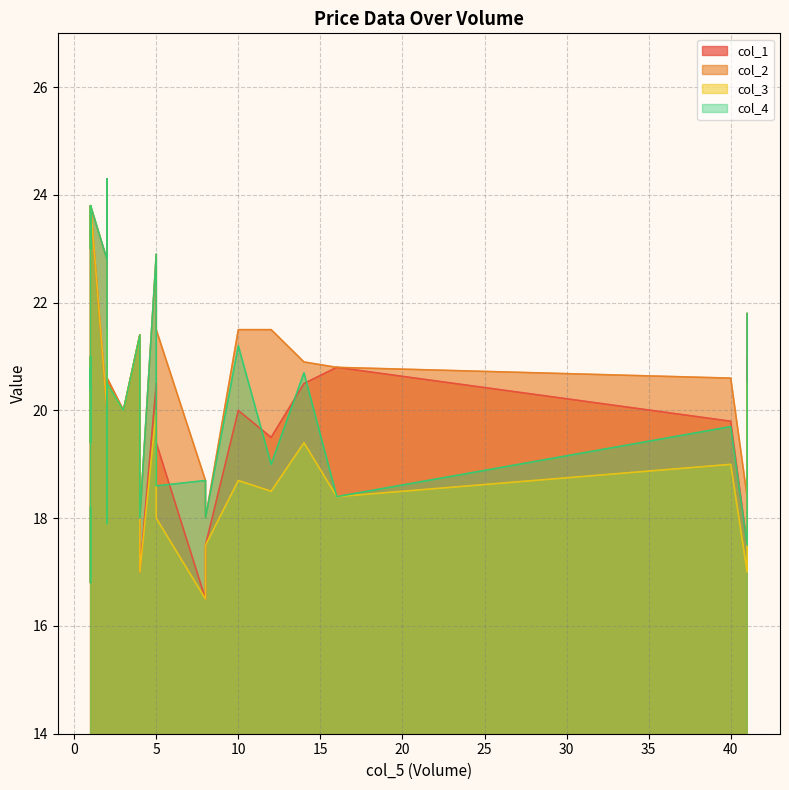

What is the maximum value shown in the chart?

24.3